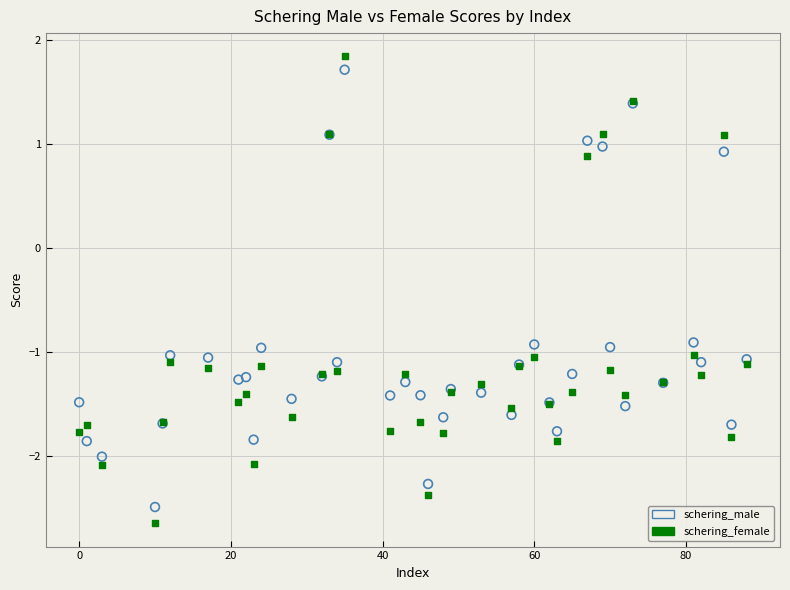

Which series contains the lowest Y value?

schering_female